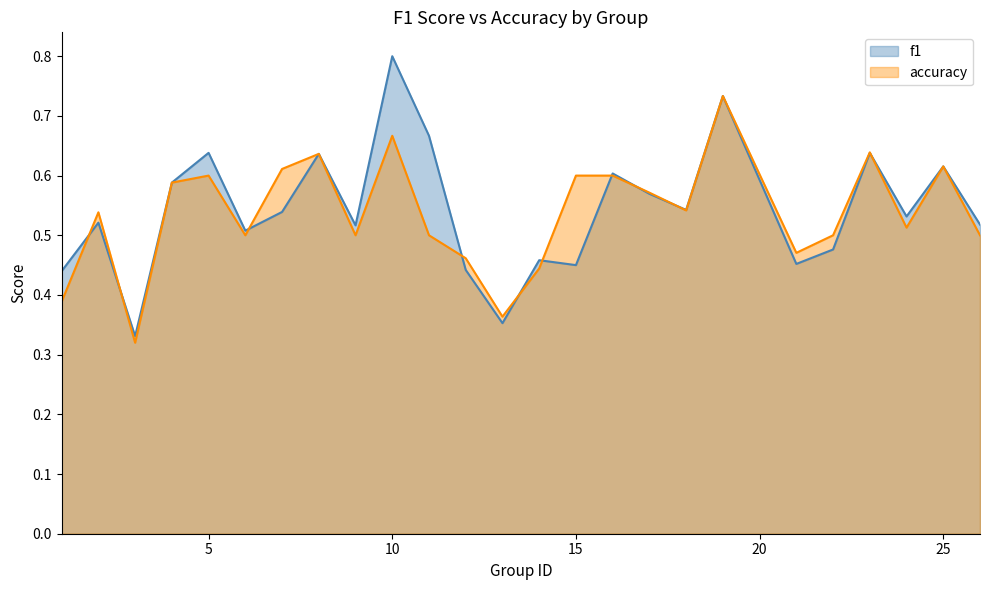

Between which two adjacent categories do f1 and accuracy first intersect?

1 and 2